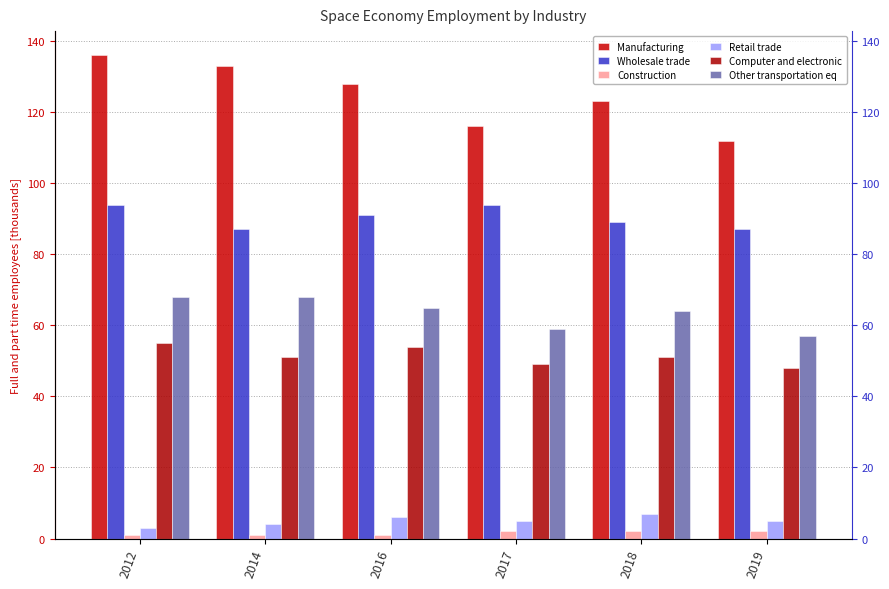

At which label does Retail trade reach its peak?

2018